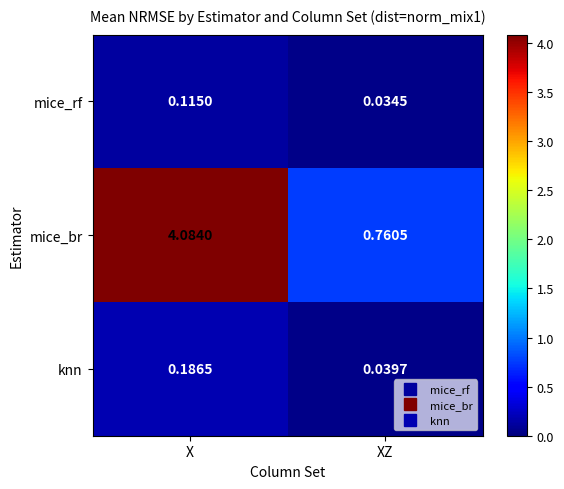

Where is mice_rf nearest to the value 0?

XZ